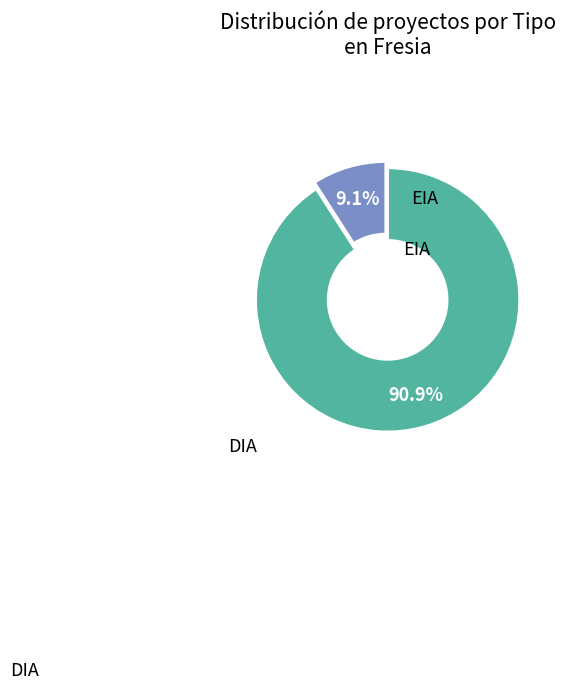

Is the sum of DIA and EIA greater than half?

Yes